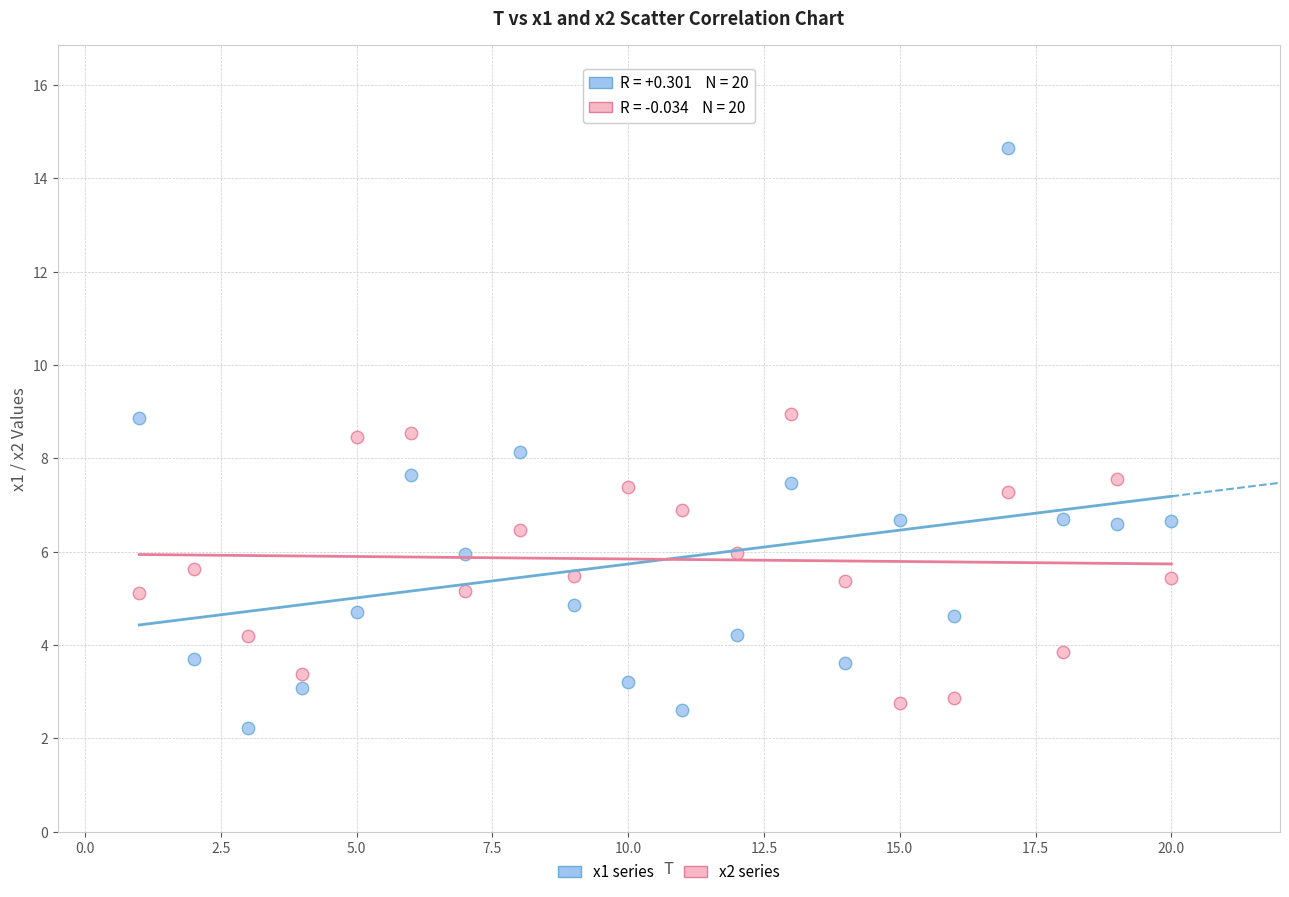

Which series reaches the maximum Y coordinate?

x1 series